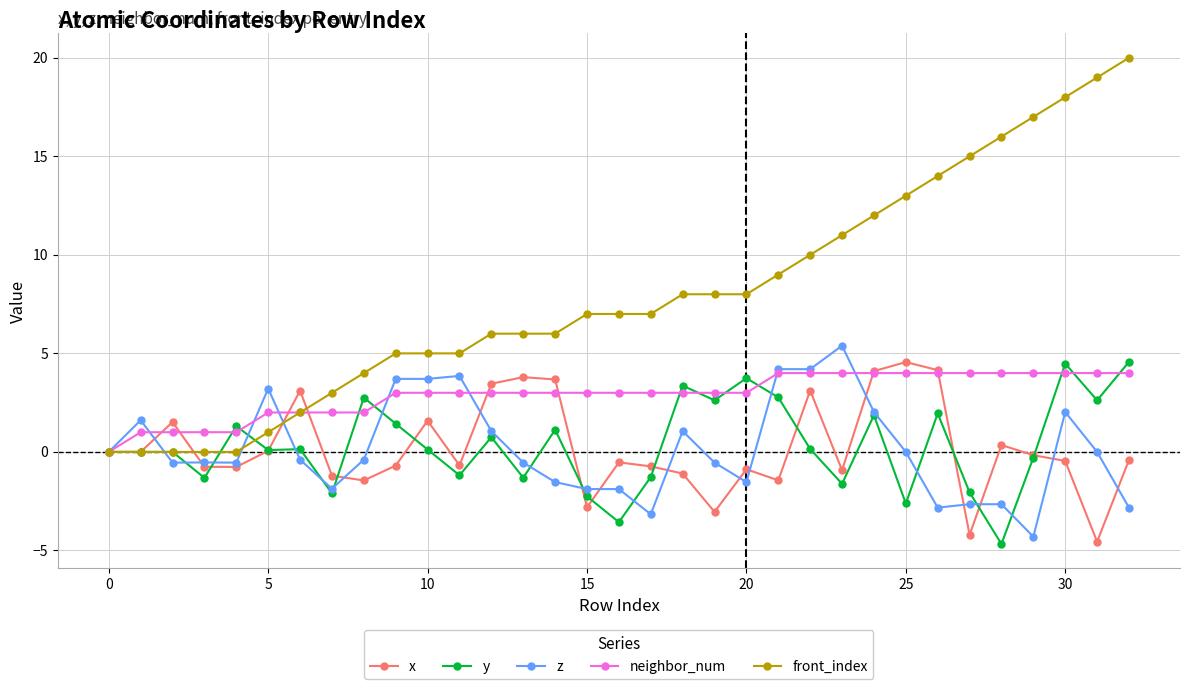

Which series has the widest spread of values?

front_index